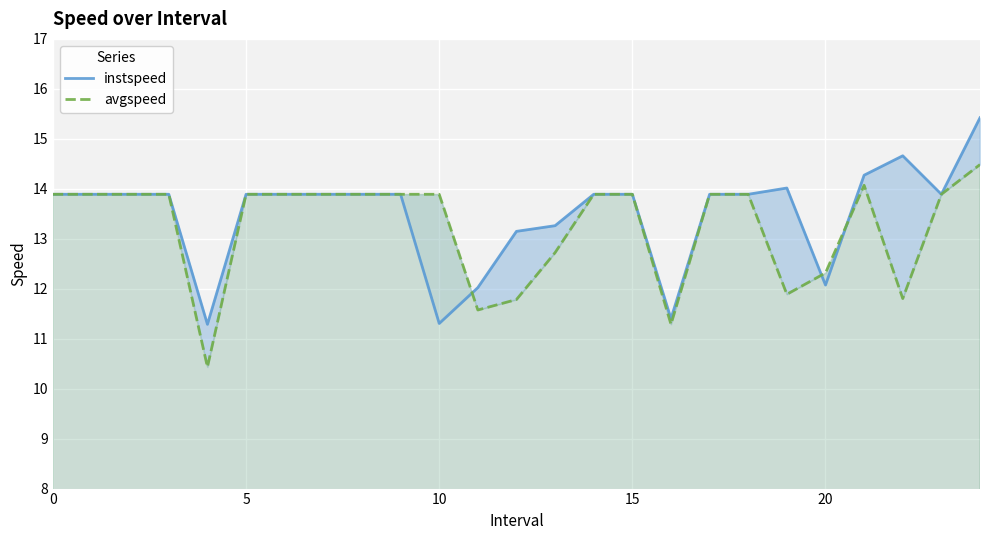

Is it true that avgspeed equals 2.5 at 11?

False